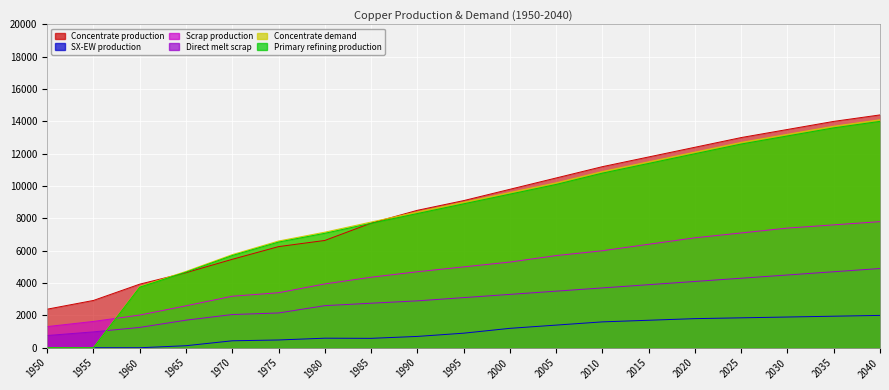

What is the spread (max minus min) of values at 2035?

12050.0